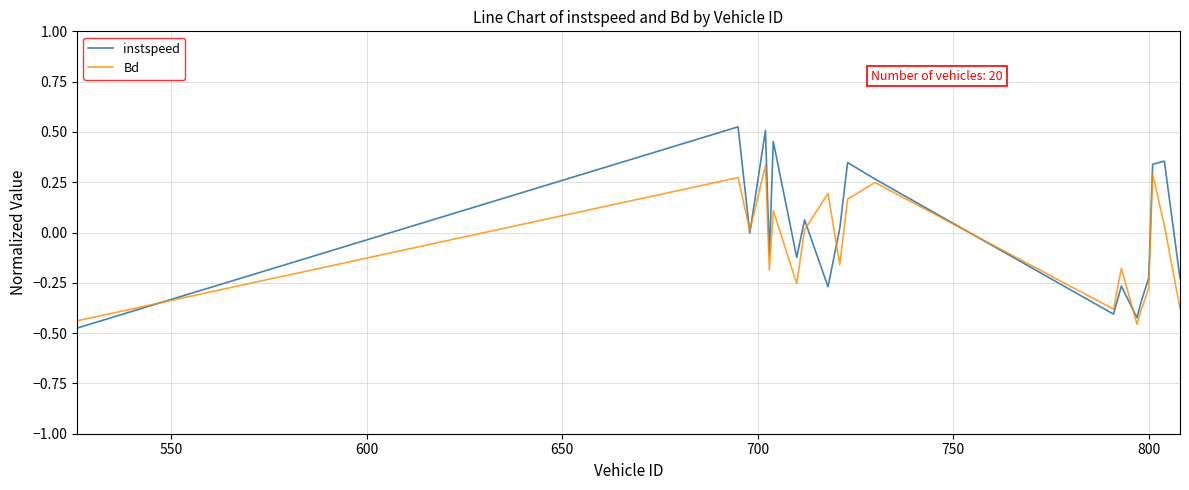

List the series in order of their peak value, lowest first.

Bd, instspeed